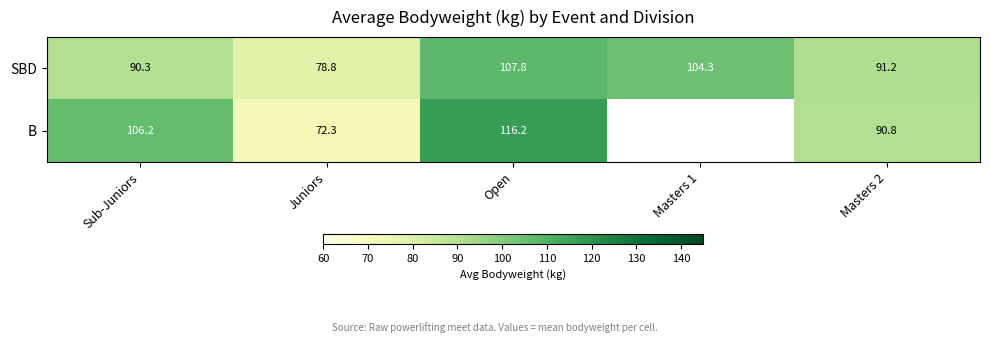

How many values in the SBD series are below 91?

2